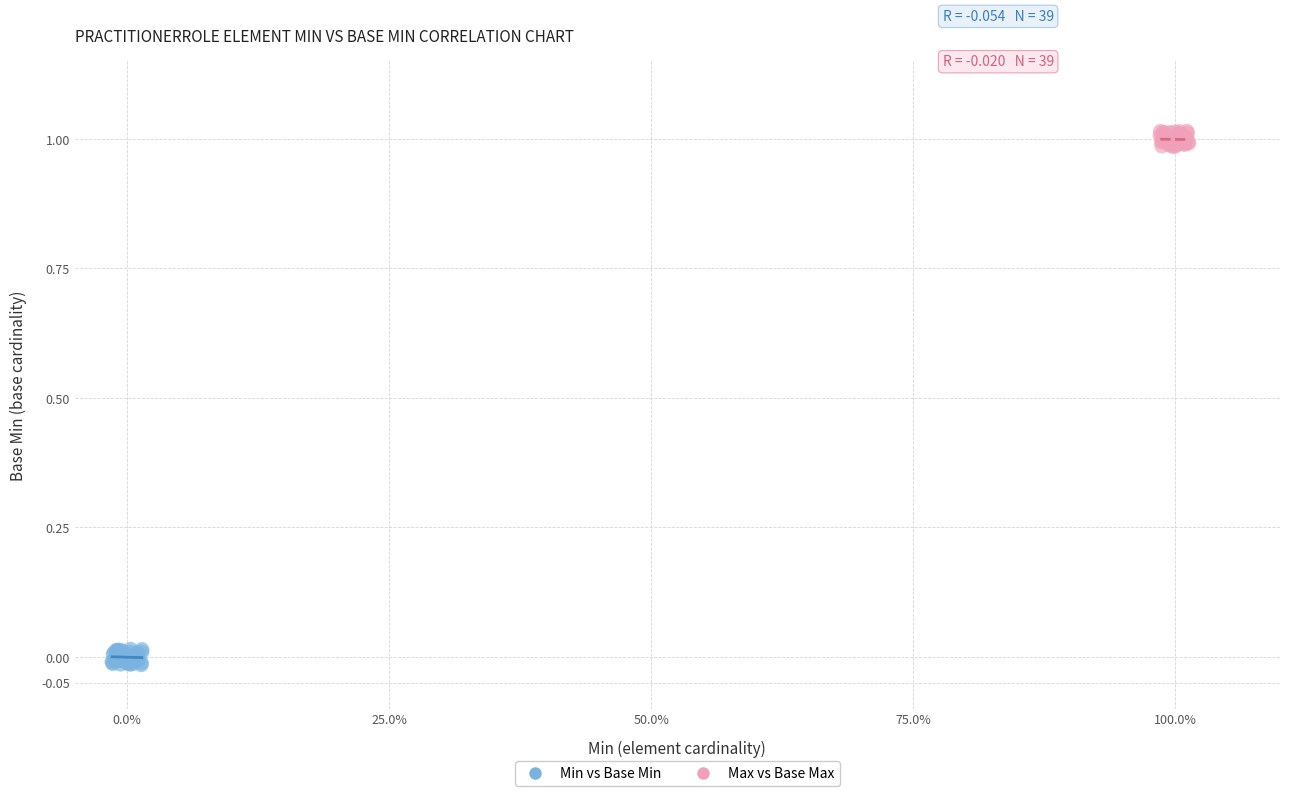

Which series reaches the maximum Y coordinate?

Max vs Base Max